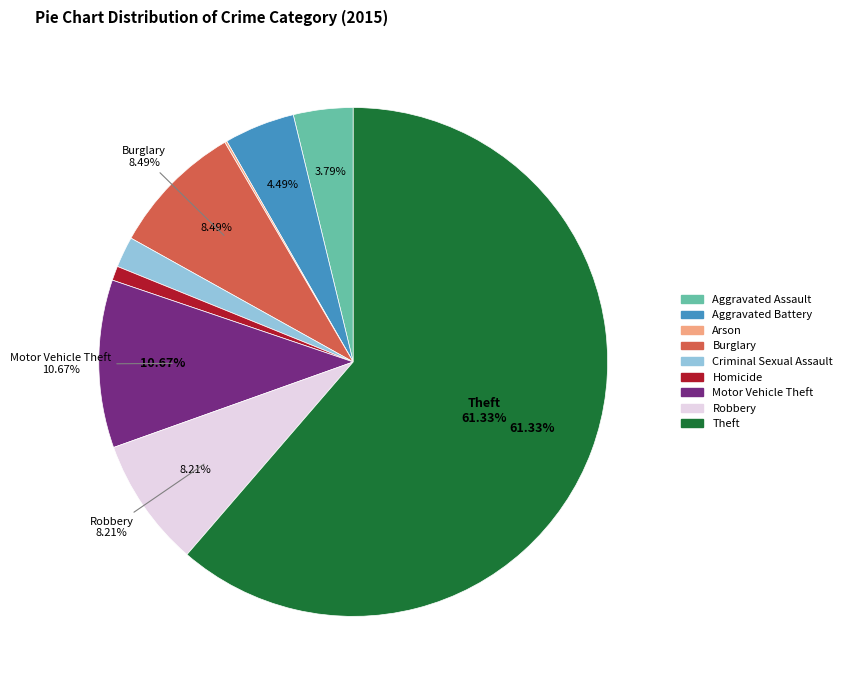

What is the change in value from Homicide to Motor Vehicle Theft?

+139